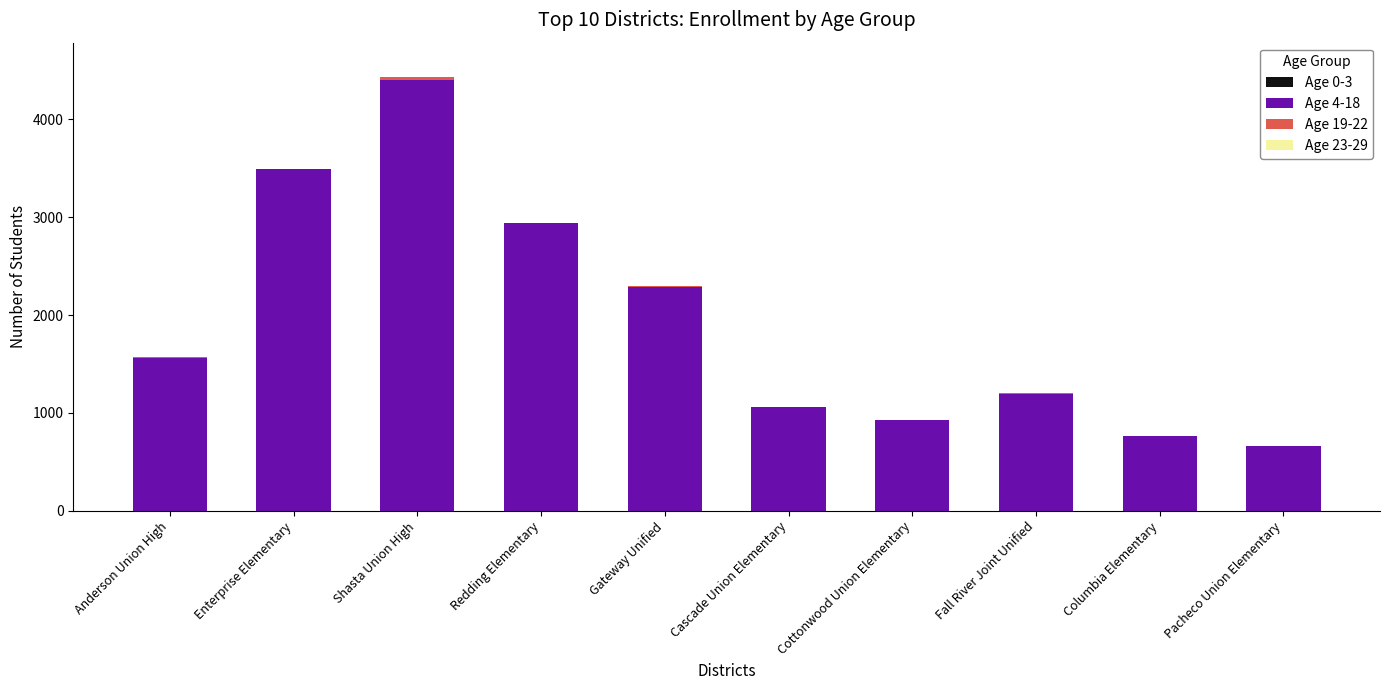

True or false: Age 4-18 has a value of 1060 at Cascade Union Elementary.

True